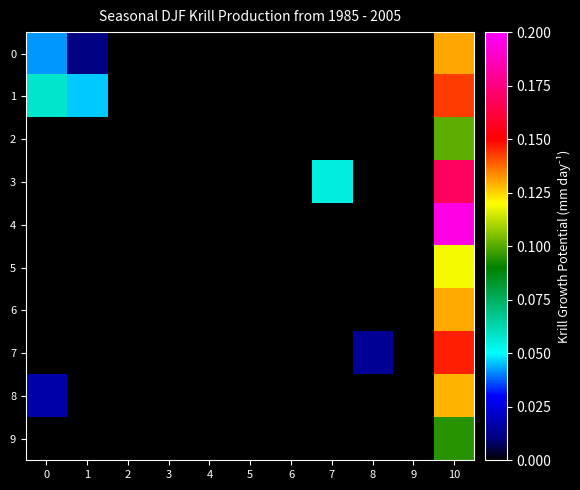

At which category does the chart reach its peak across all series?

10